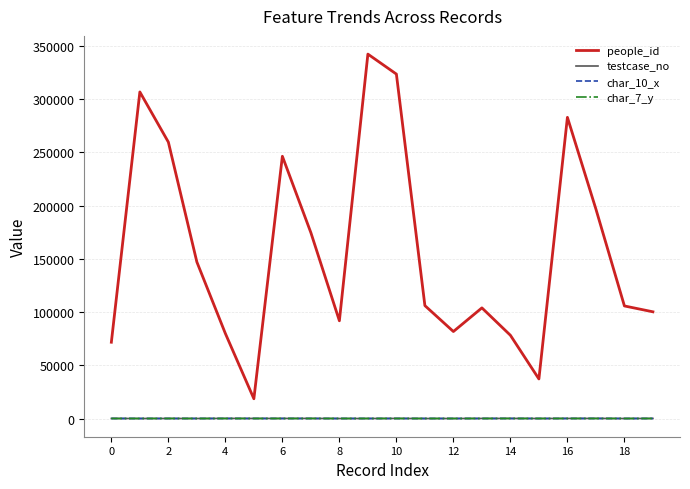

What is the difference between the second highest and second lowest values in the people_id series?

286418